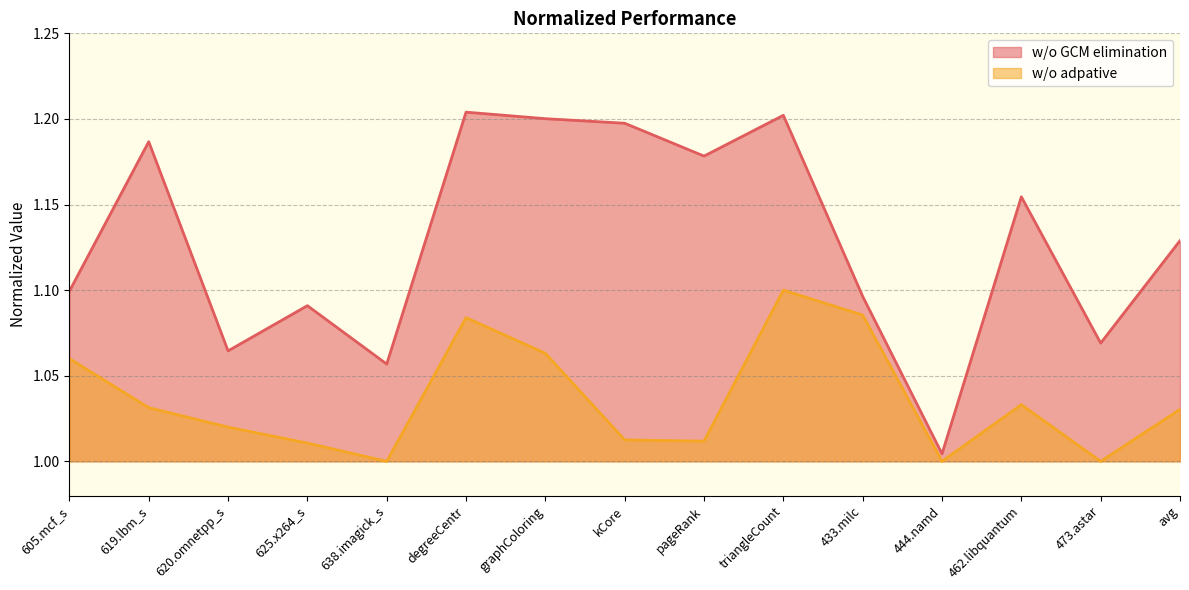

Which has a higher value, triangleCount or 620.omnetpp_s?

triangleCount